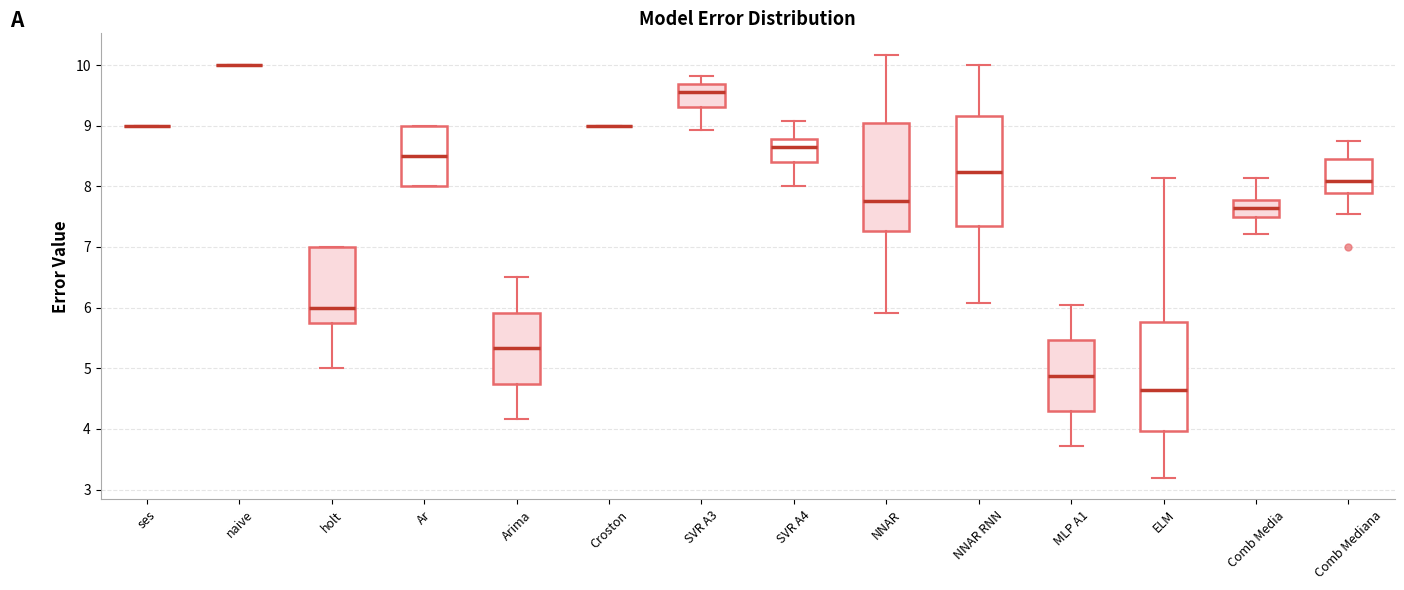

Reading left to right, read every box against the y-axis: the position of its median line, the range the box covers, and the ends of its whiskers. The values are not printed on the chart, so give them approximately, as read against the axis.

ses: box collapsed to a line at 9.0, whiskers 9.0 to 9.0
naive: box collapsed to a line at 10.0, whiskers 10.0 to 10.0
holt: median 6.0, box 5.8 to 7.0, whiskers 5.0 to 7.0
Ar: median 8.5, box 8.0 to 9.0, whiskers 8.0 to 9.0
Arima: median 5.3, box 4.7 to 5.9, whiskers 4.2 to 6.5
Croston: box collapsed to a line at 9.0, whiskers 9.0 to 9.0
SVR A3: median 9.6, box 9.3 to 9.7, whiskers 8.9 to 9.8
SVR A4: median 8.7, box 8.4 to 8.8, whiskers 8.0 to 9.1
NNAR: median 7.8, box 7.3 to 9.0, whiskers 5.9 to 10.2
NNAR RNN: median 8.2, box 7.3 to 9.2, whiskers 6.1 to 10.0
MLP A1: median 4.9, box 4.3 to 5.5, whiskers 3.7 to 6.0
ELM: median 4.7, box 4.0 to 5.8, whiskers 3.2 to 8.1
Comb Media: median 7.6, box 7.5 to 7.8, whiskers 7.2 to 8.1
Comb Mediana: median 8.1, box 7.9 to 8.4, whiskers 7.5 to 8.7